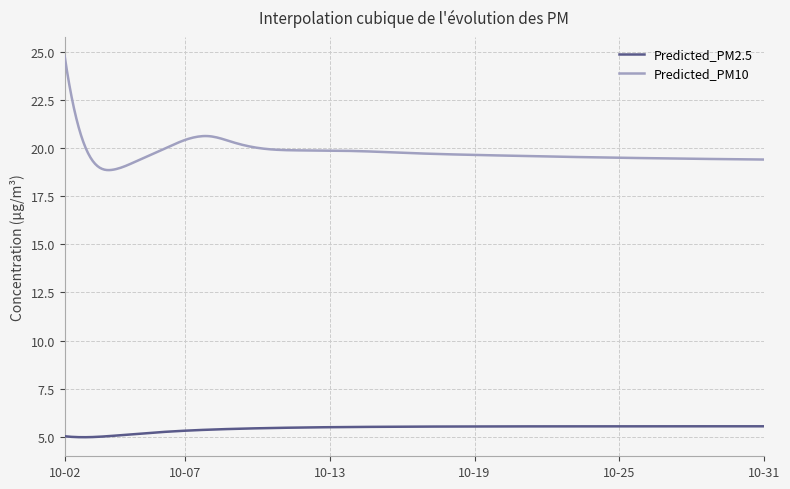

True or false: Predicted_PM2.5 and Predicted_PM10 intersect in this chart.

False